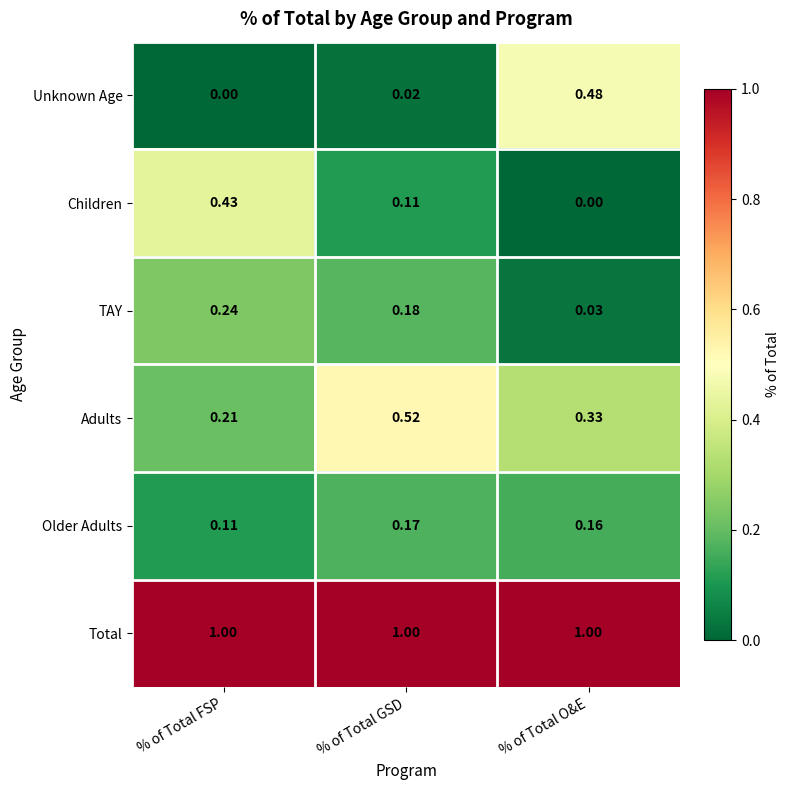

Is the value of Older Adults at % of Total O&E greater than the value of Adults at % of Total O&E?

No